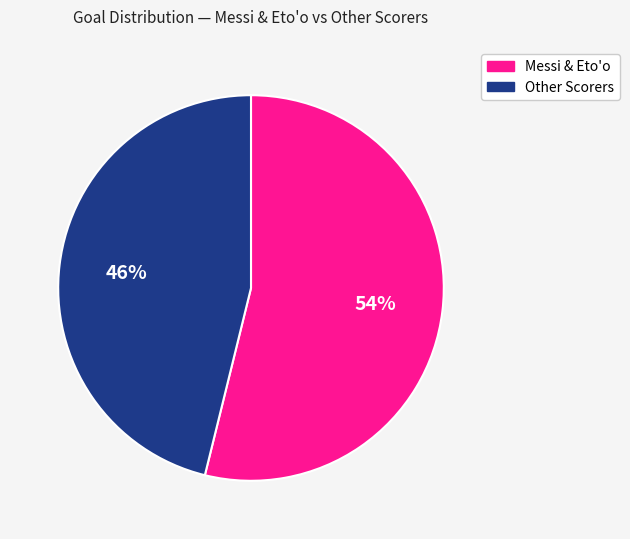

To the nearest percent, what is the difference between the largest and smallest slice percentages?

8%